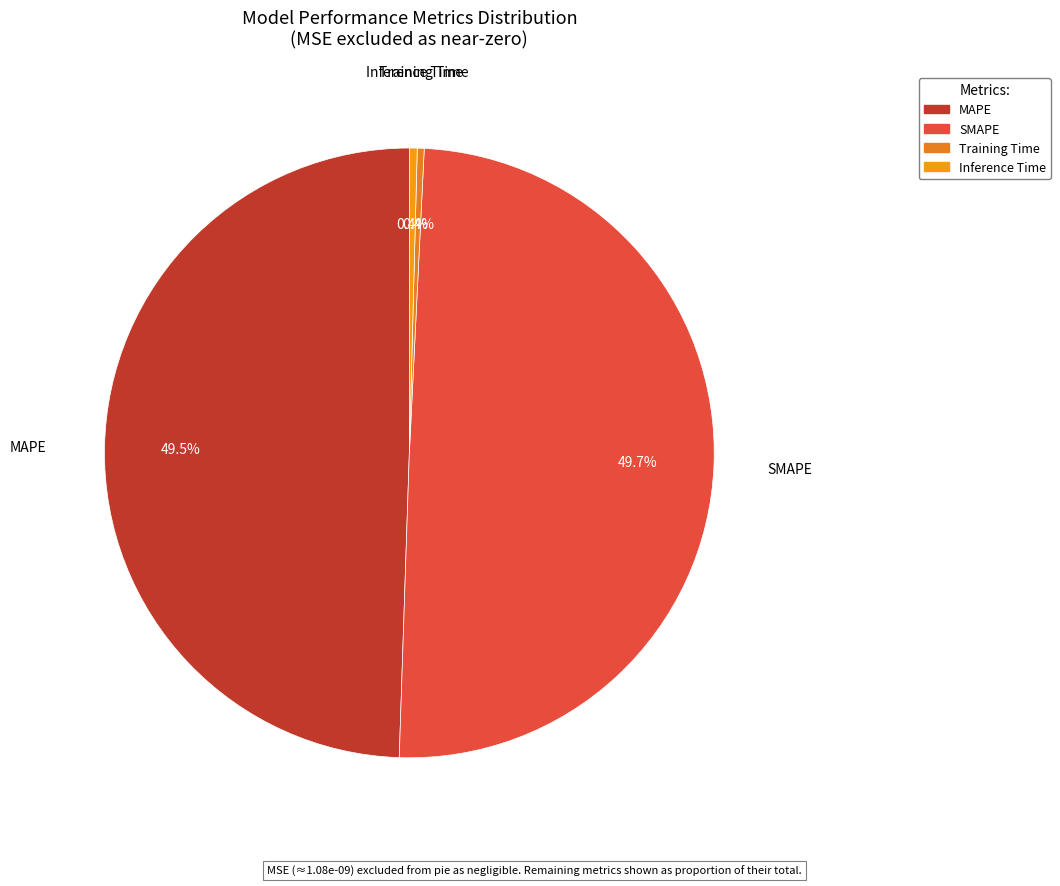

Is the sum of Training Time and Inference Time greater than half?

No